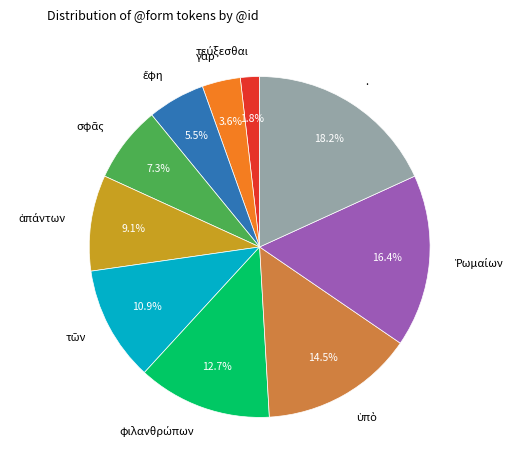

Is there any slice that represents more than half of the pie?

No